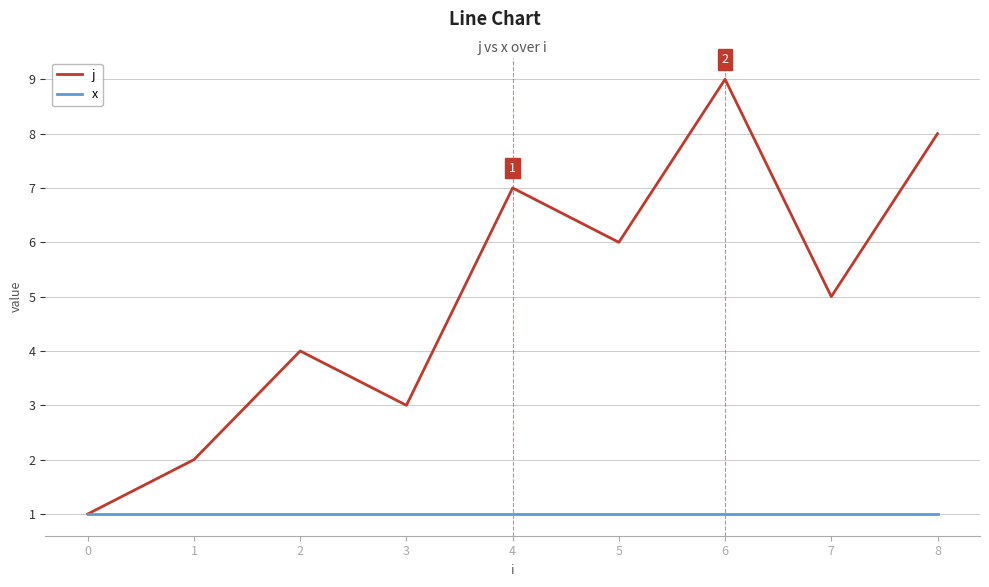

What is the minimum value shown in the chart?

1